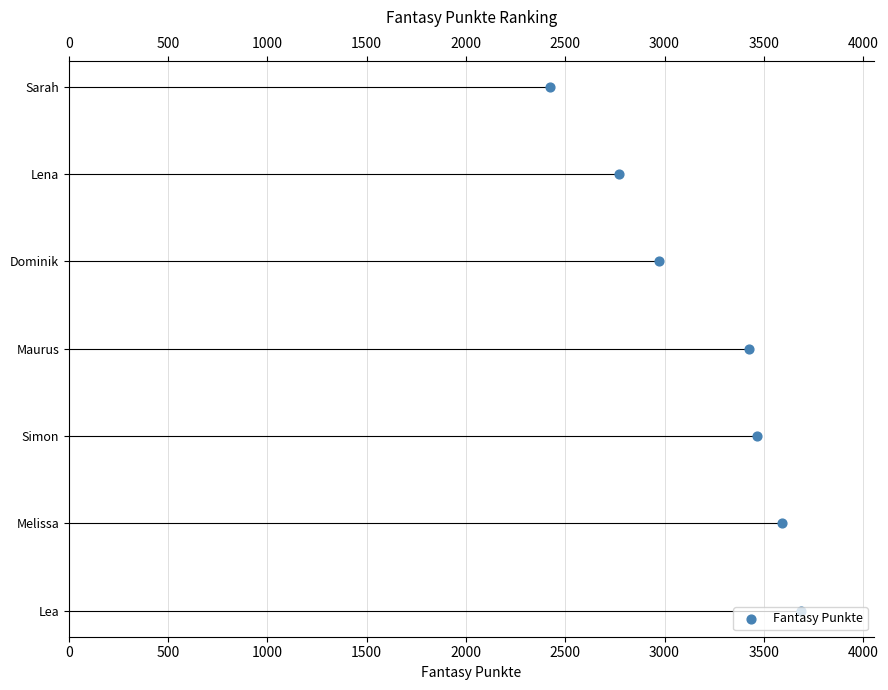

Between 2500 and 1500, which is larger?

2500